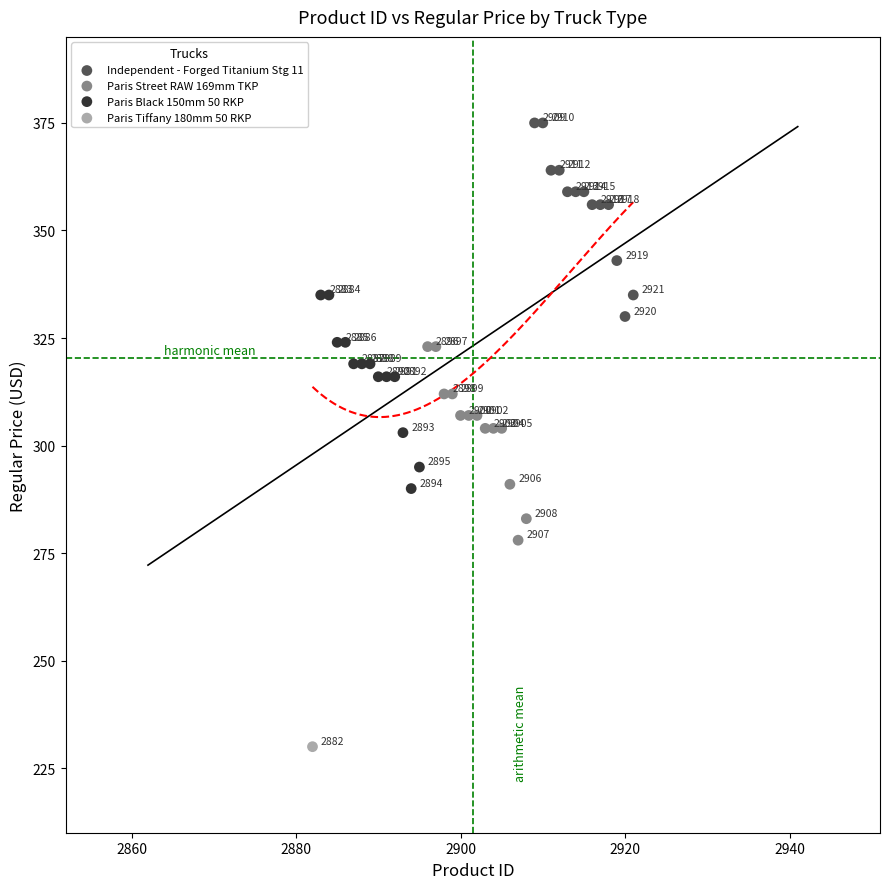

What are all the series names shown in the legend?

Independent - Forged Titanium Stg 11, Paris Street RAW 169mm TKP, Paris Black 150mm 50 RKP, Paris Tiffany 180mm 50 RKP